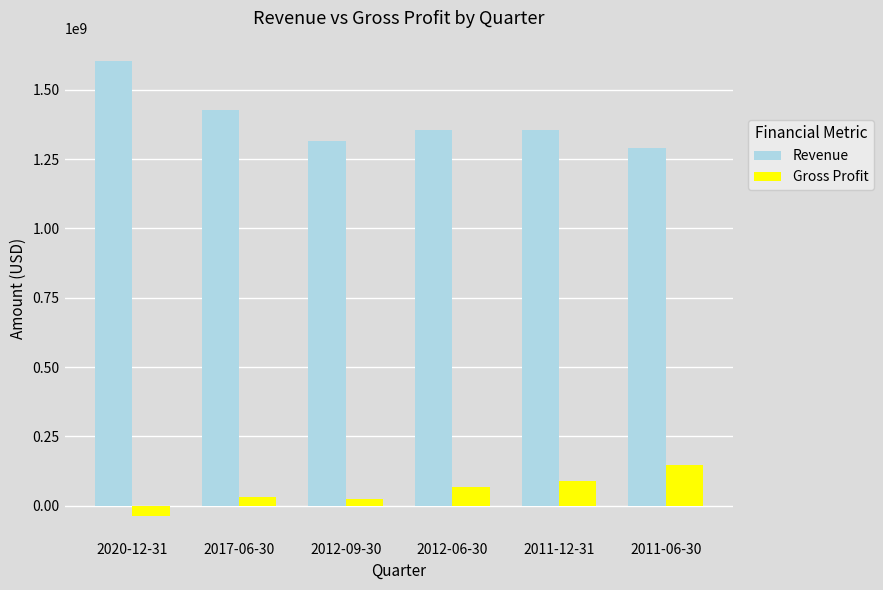

Where is Revenue nearest to the value 1446871500?

2017-06-30